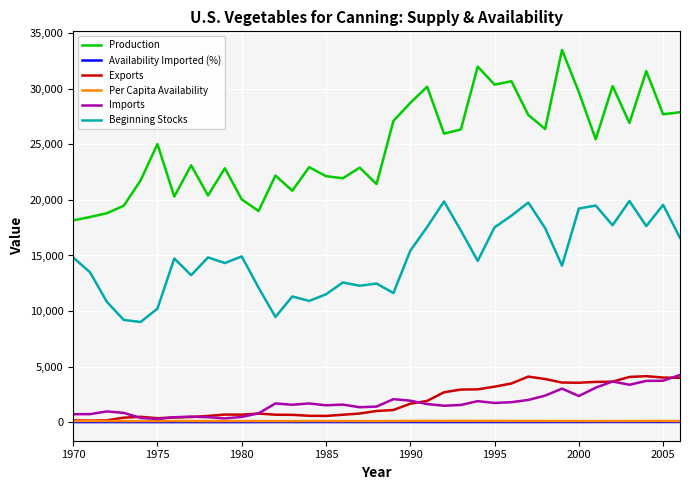

What is the maximum value shown in the chart?

33502.8